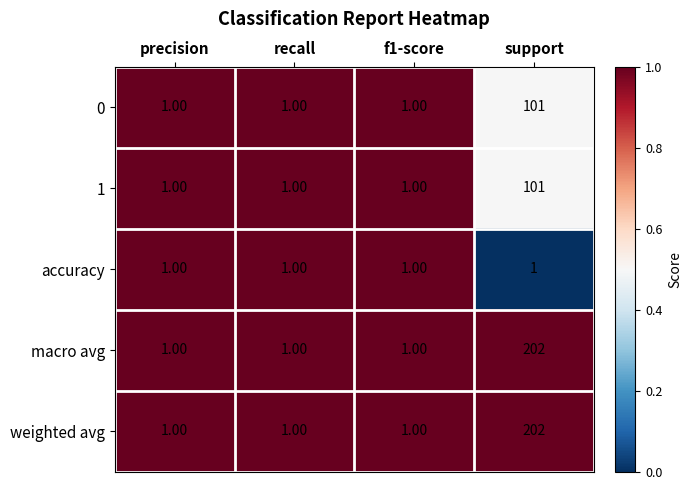

At which category is the sum across all series the highest?

support